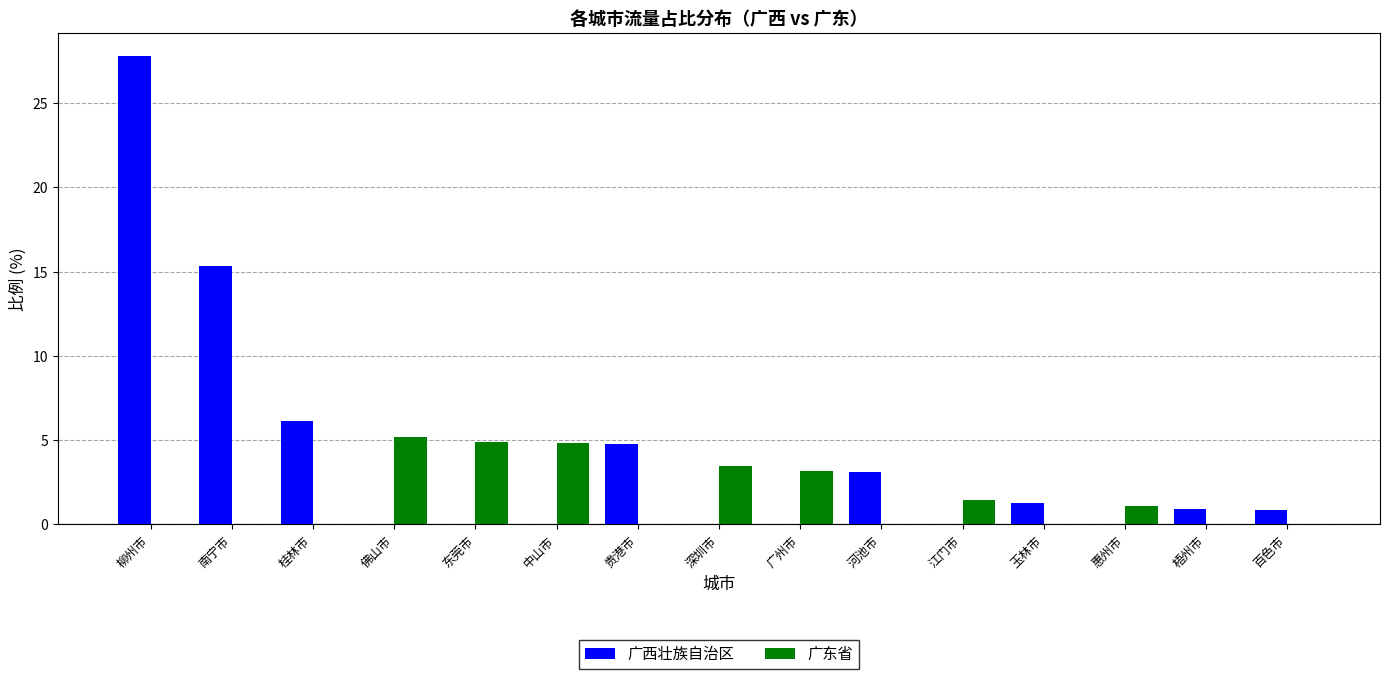

How many distinct data groups are displayed?

2